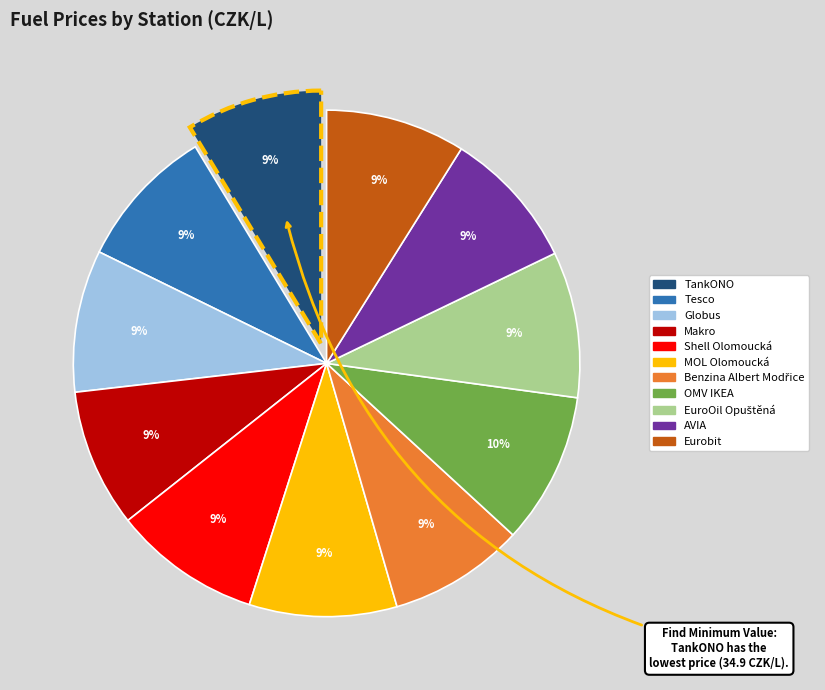

Count the number of slices in the pie.

11